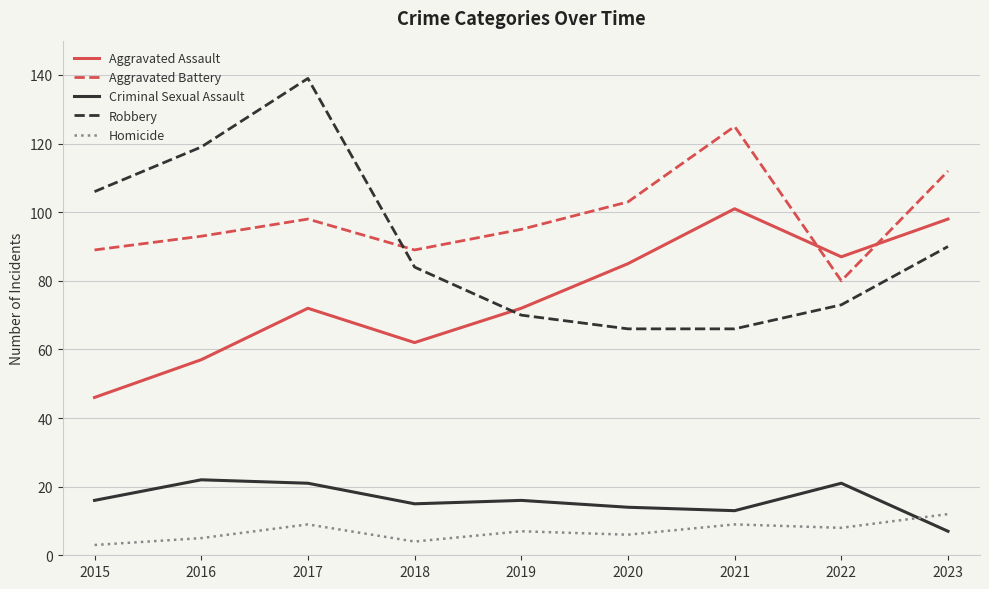

What is the spread (max minus min) of values at 2021?

116